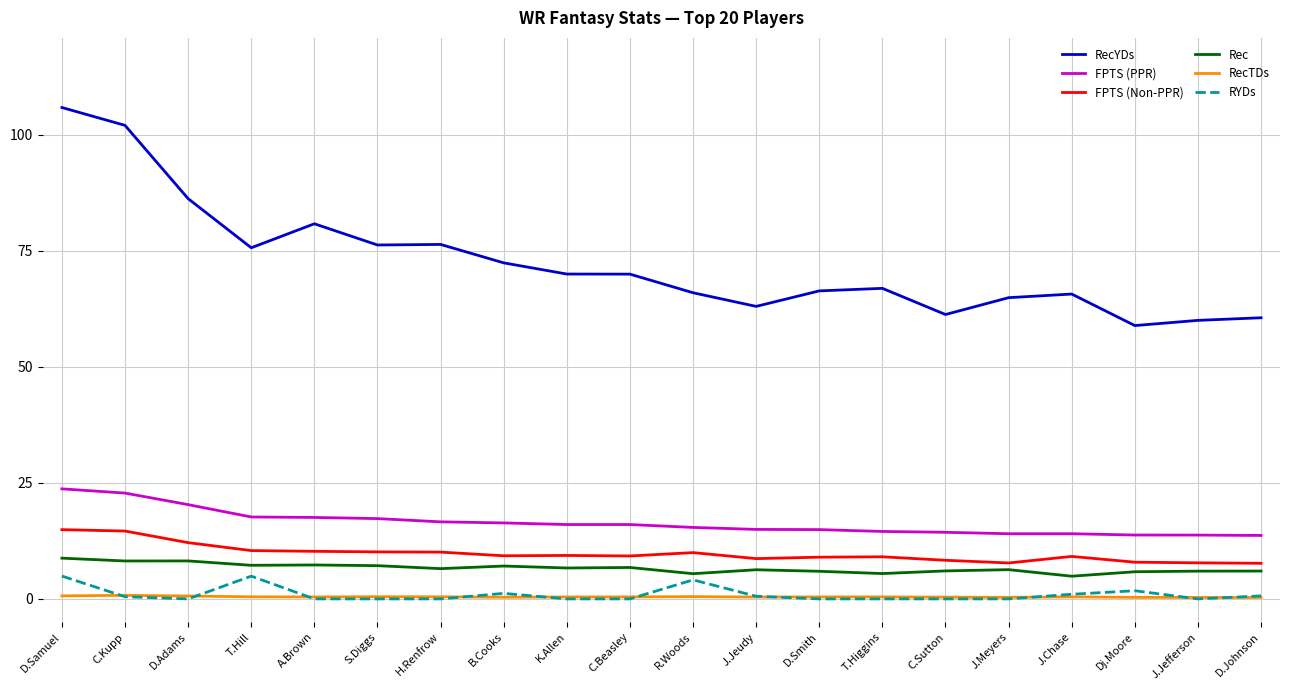

True or false: FPTS (Non-PPR) and RecYDs cross at least once.

False